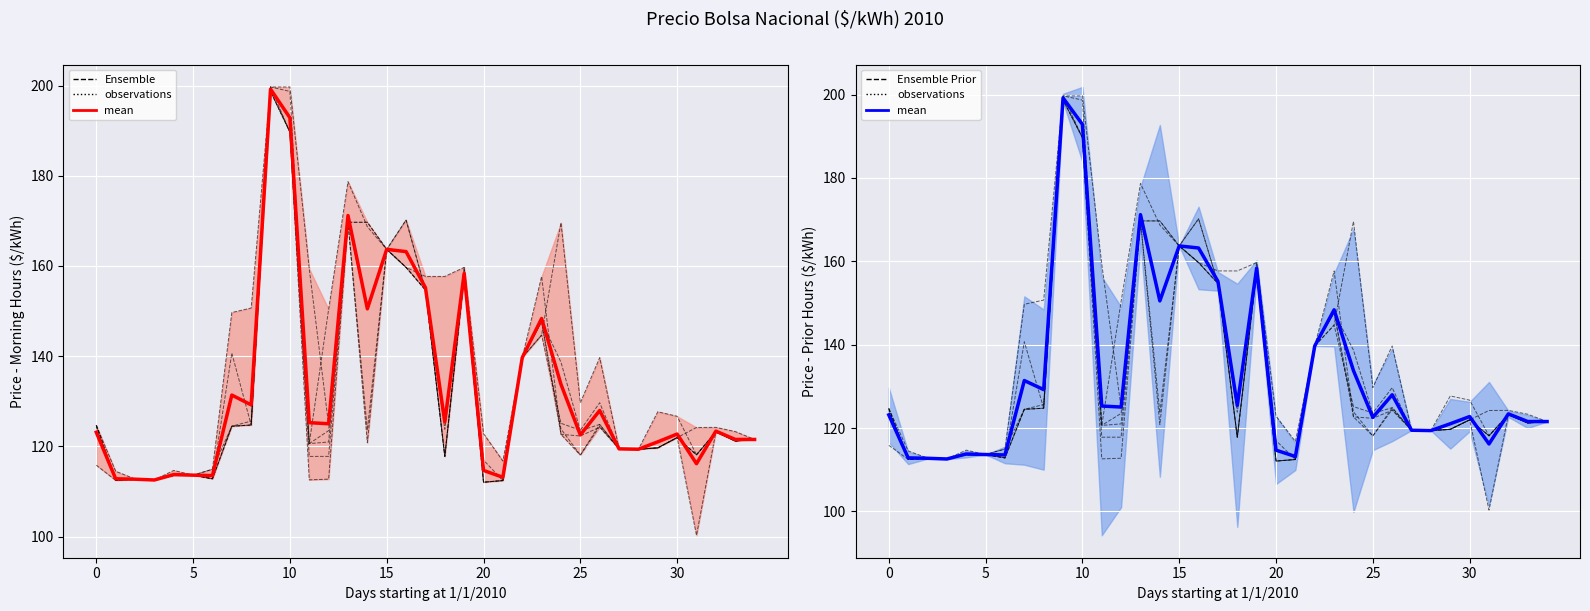

True or false: Ensemble has more than 1 points higher than both neighbors.

True